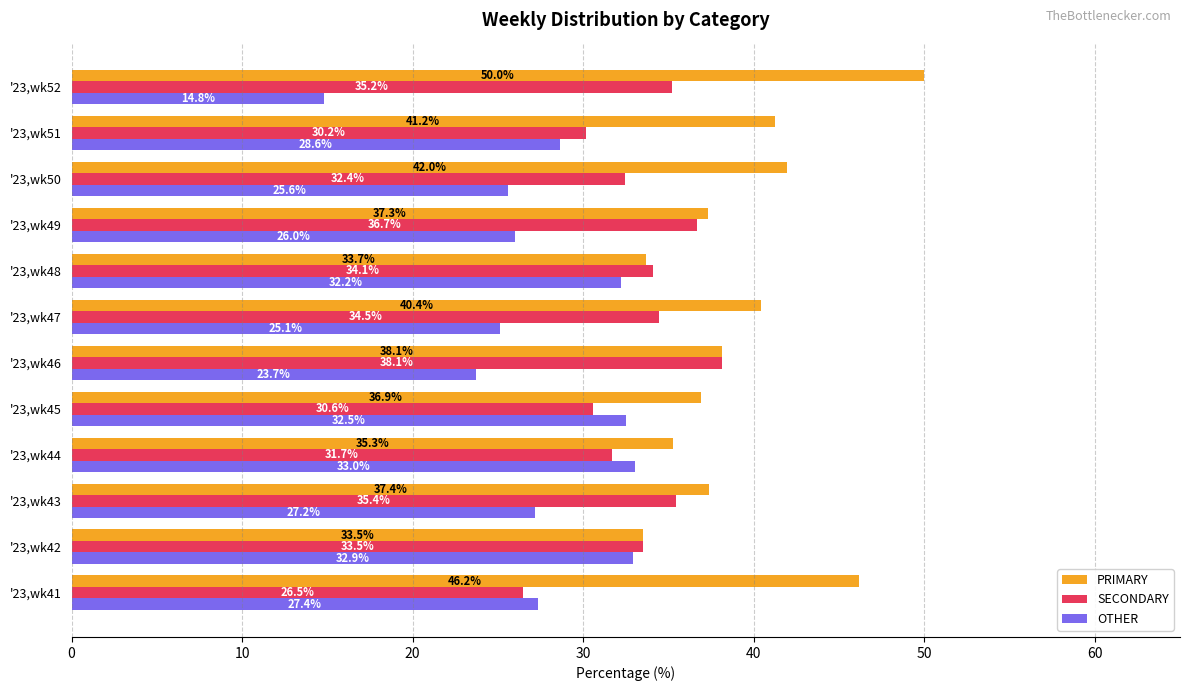

What is the average value of the OTHER series?

27.4